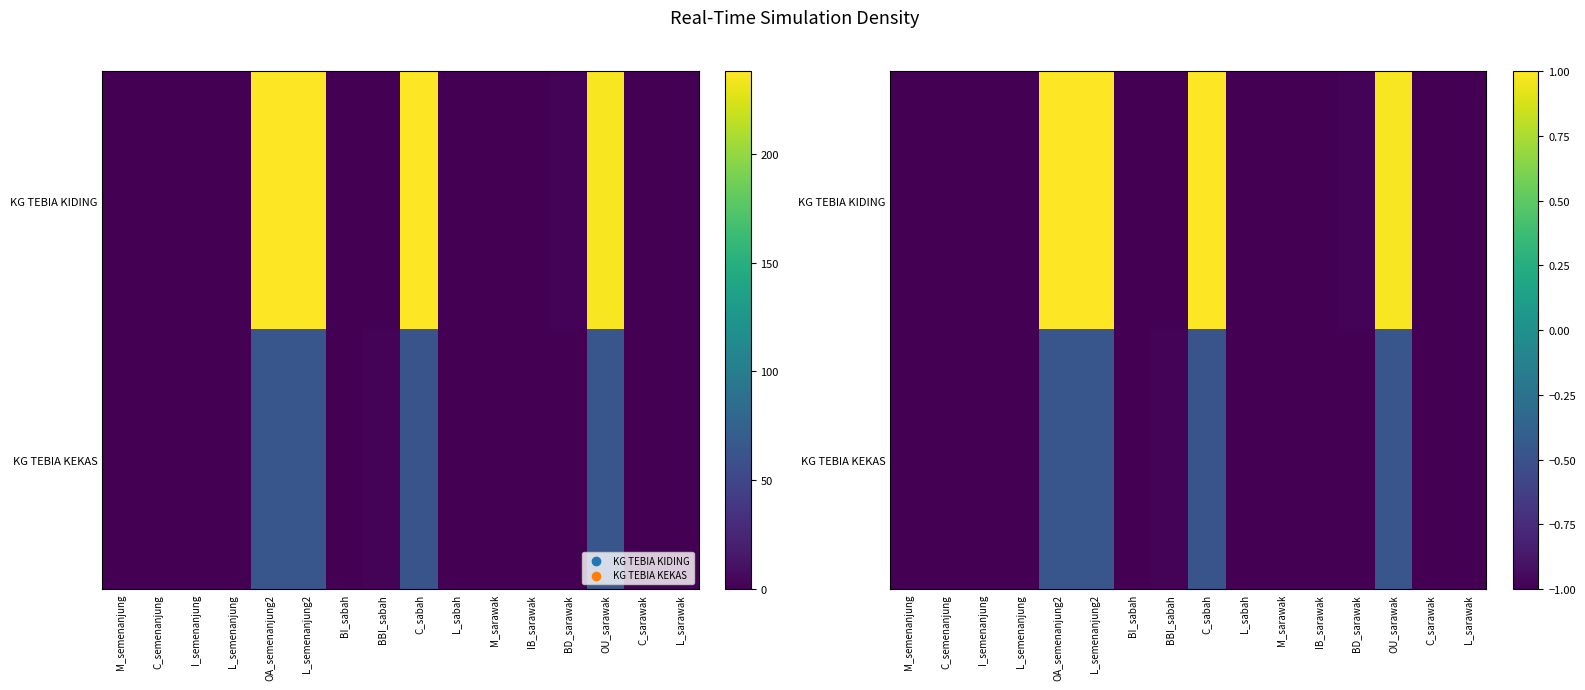

What is the lowest value of the KG TEBIA KIDING series?

-1.0